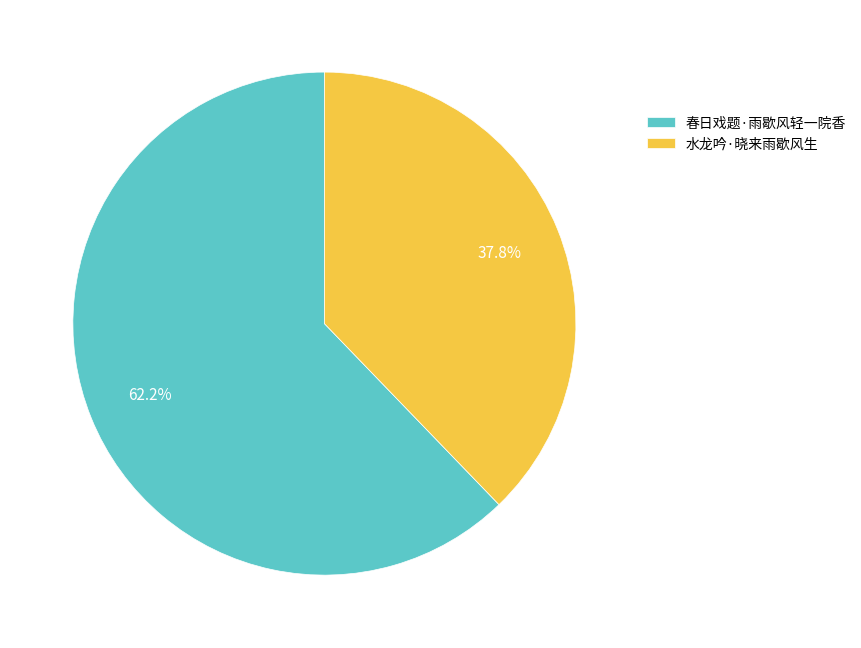

Between 春日戏题·雨歇风轻一院香 and 水龙吟·晓来雨歇风生, which is larger?

春日戏题·雨歇风轻一院香